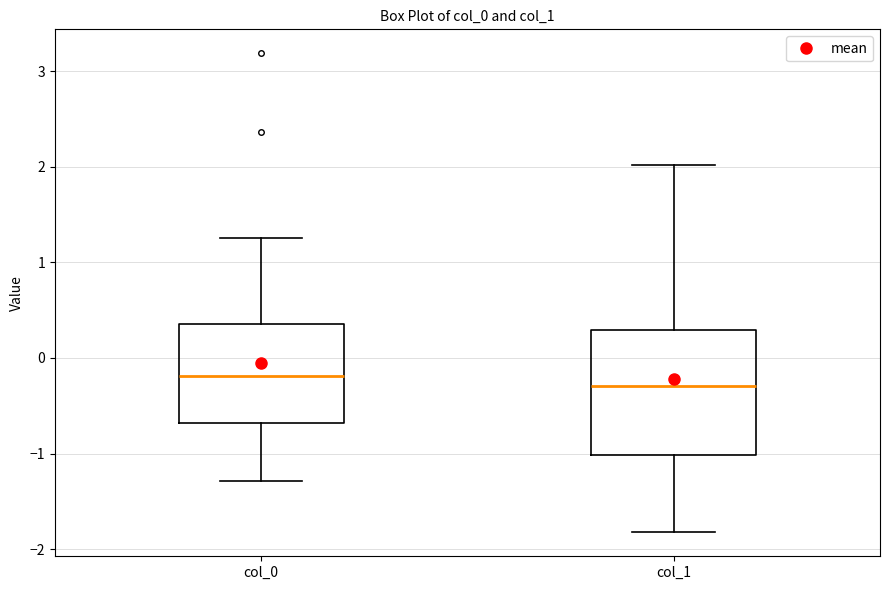

Which box's median line is the highest?

col_0